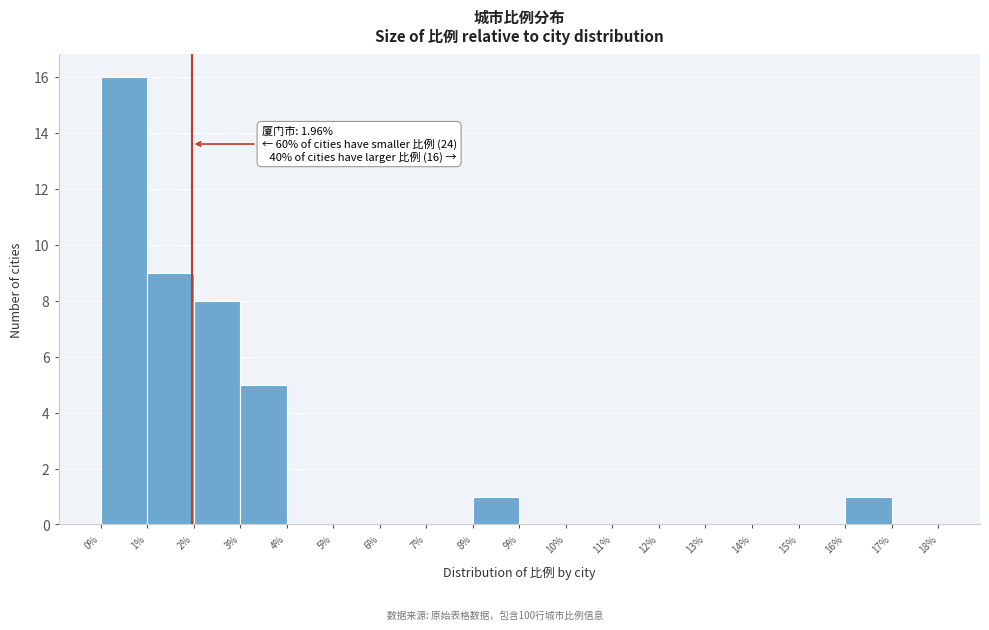

Over which range of the x-axis is the bar tallest?

0% to 1%